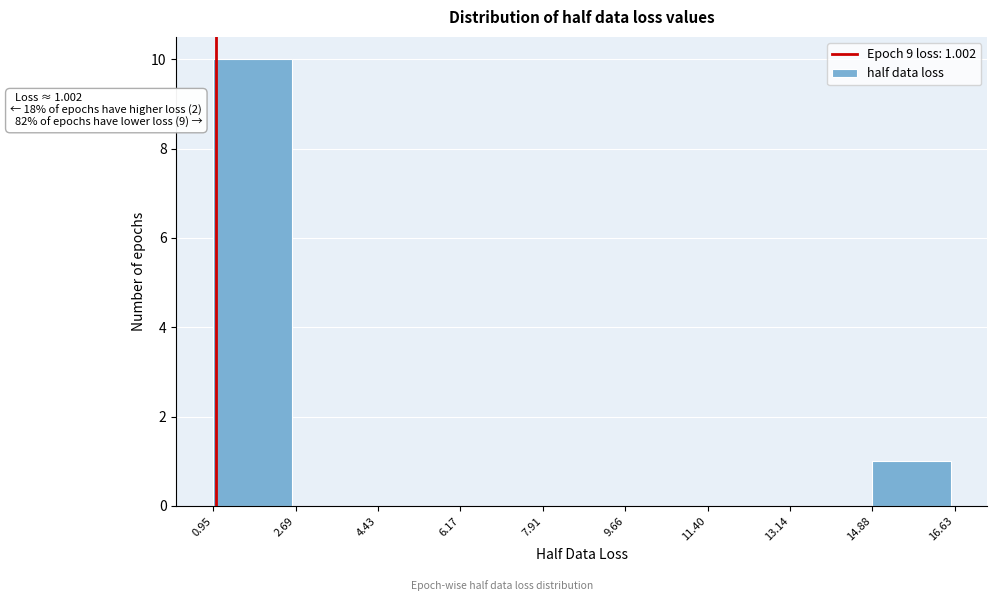

Which range on the x-axis has the tallest bar?

0.95 to 2.69